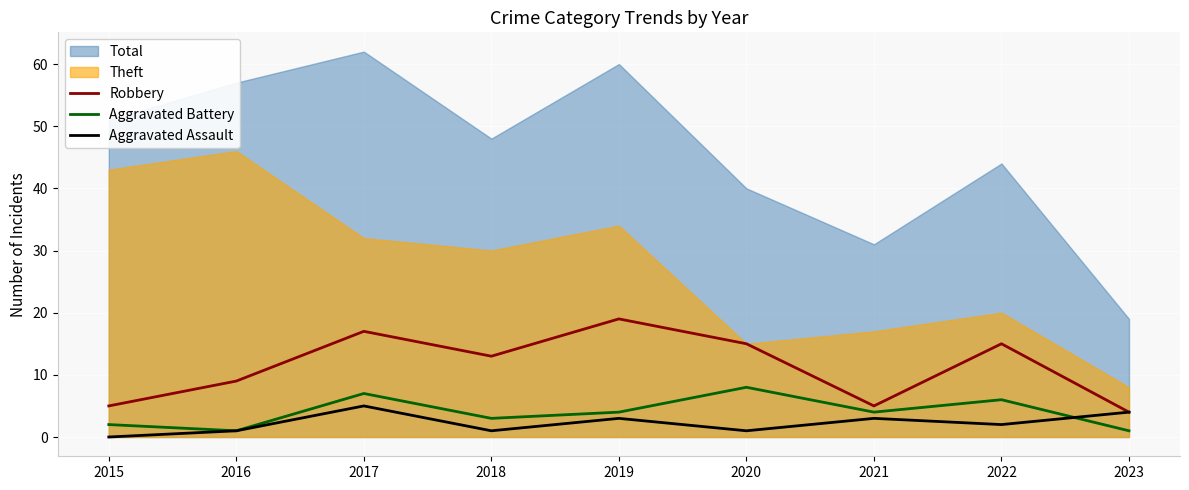

What is the value of the Robbery point at the 9th from the left?

4